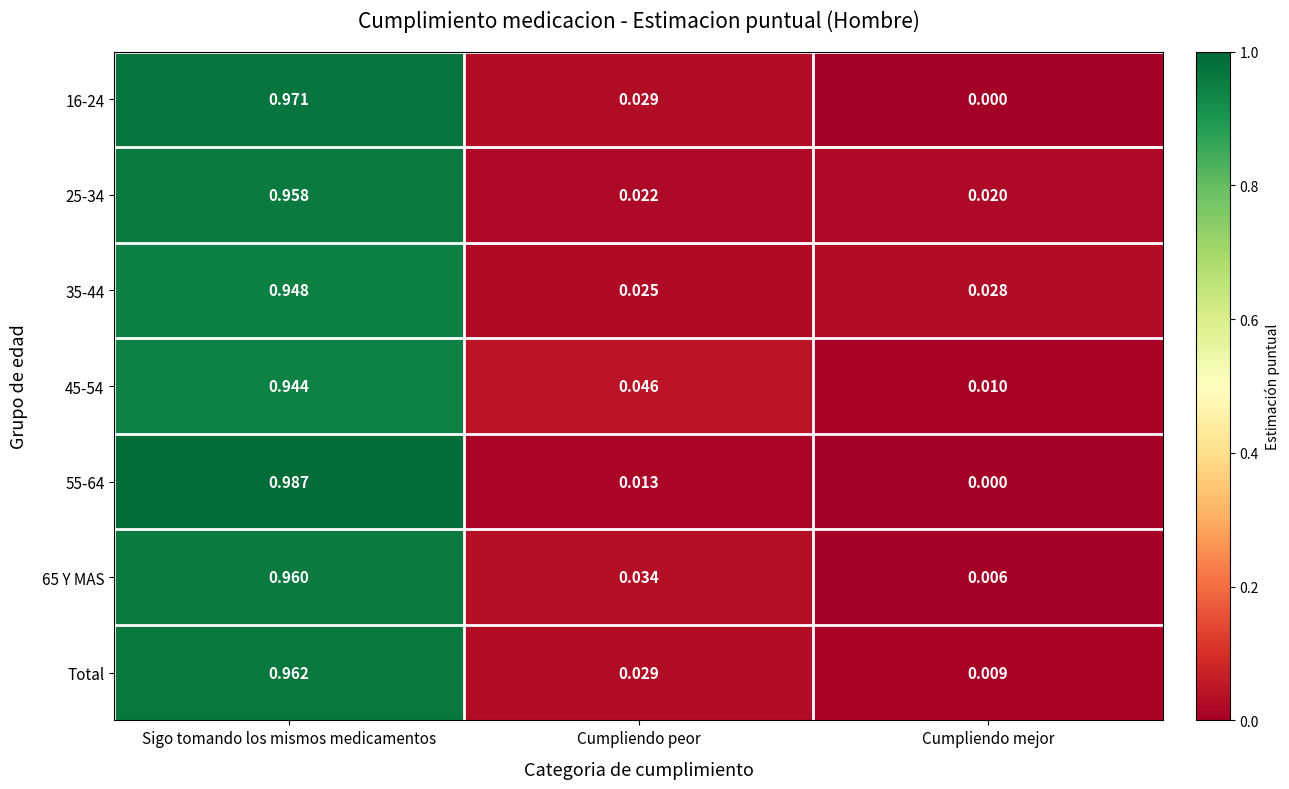

Rank the series by their maximum value, from lowest to highest.

45-54, 35-44, 25-34, 65 Y MAS, Total, 16-24, 55-64